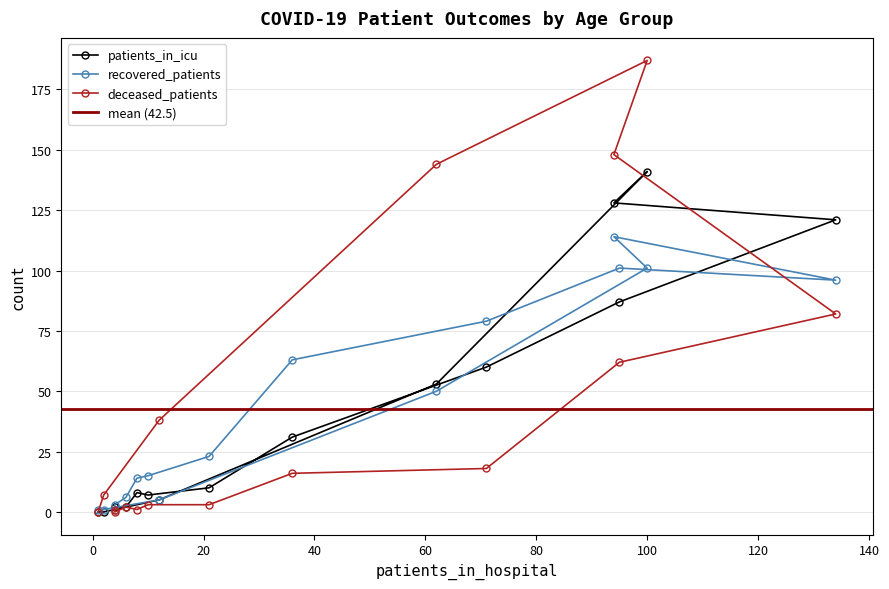

Count the number of categories in the chart.

16